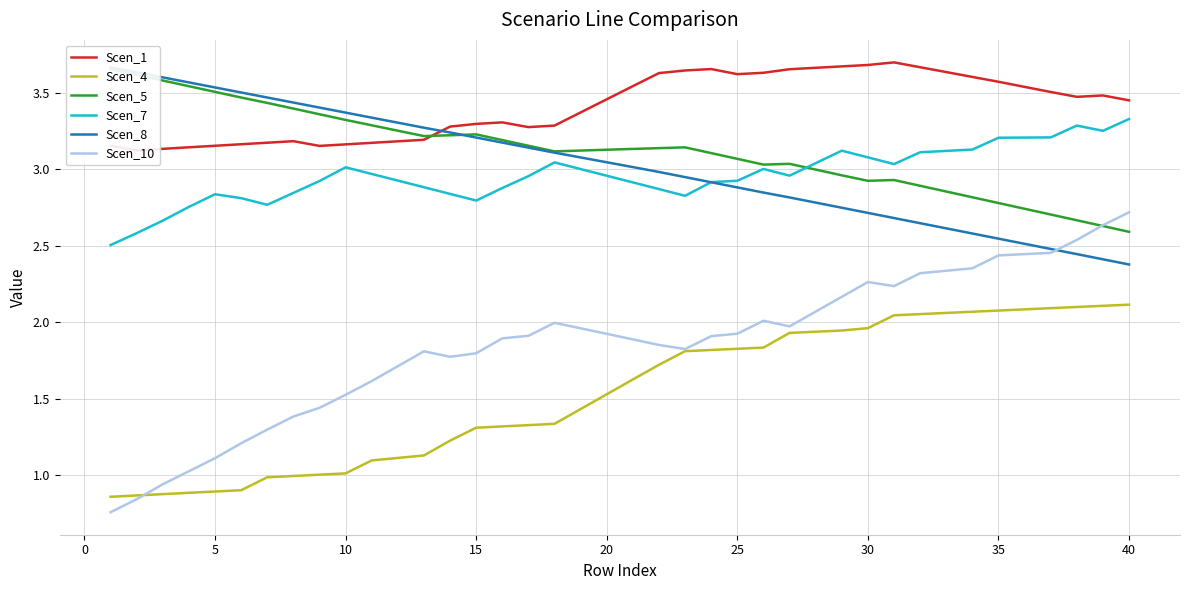

Which series has the largest total across all categories?

Scen_1